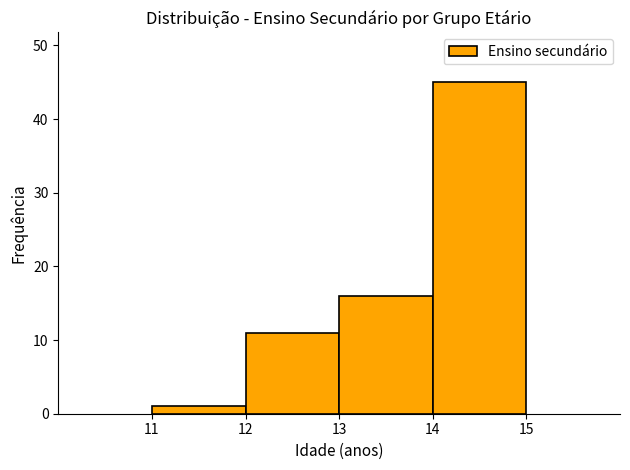

Reading left to right, list every bar in this chart as the range it spans on the x-axis followed by its height. The values are not printed on the chart, so give them approximately, as read against the axis.

11 to 12: 1
12 to 13: 11
13 to 14: 16
14 to 15: 45